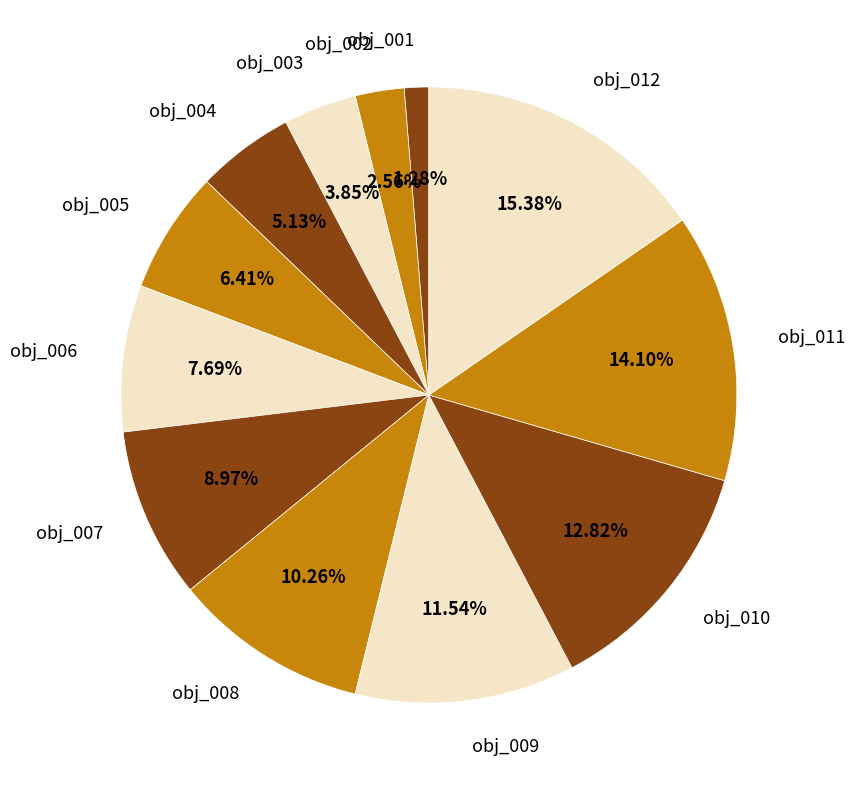

To the nearest percent, what is the average slice percentage?

8%